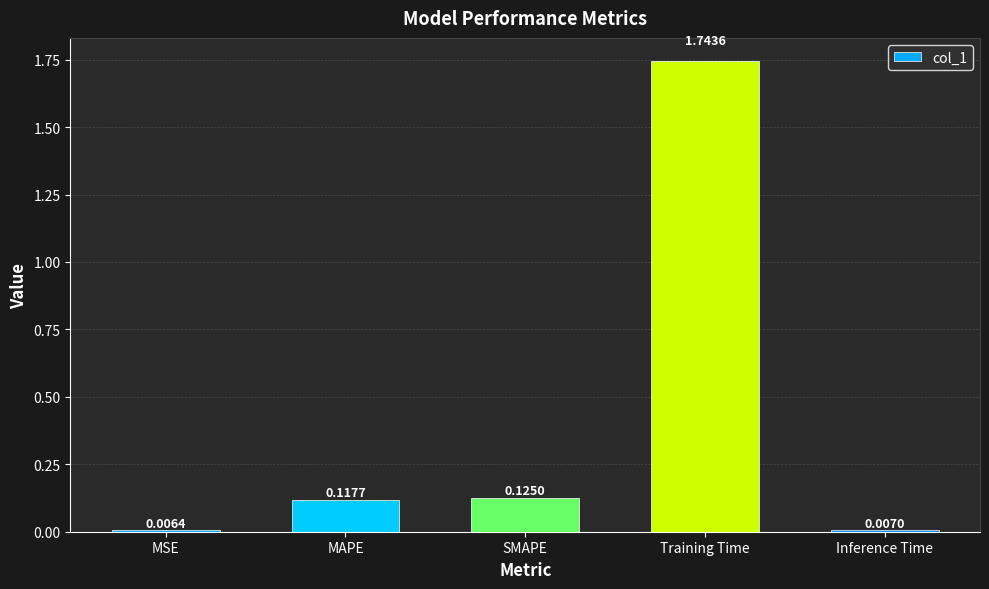

True or false: the data shows 0.8 at Training Time.

False